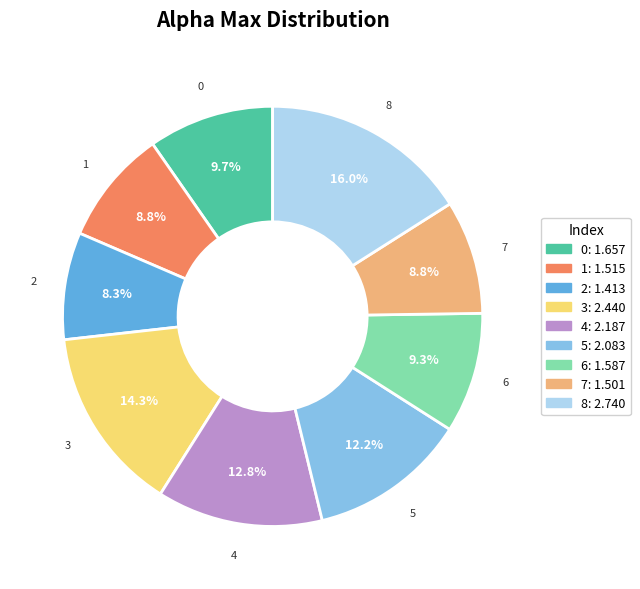

Which category has the biggest portion of the pie?

8